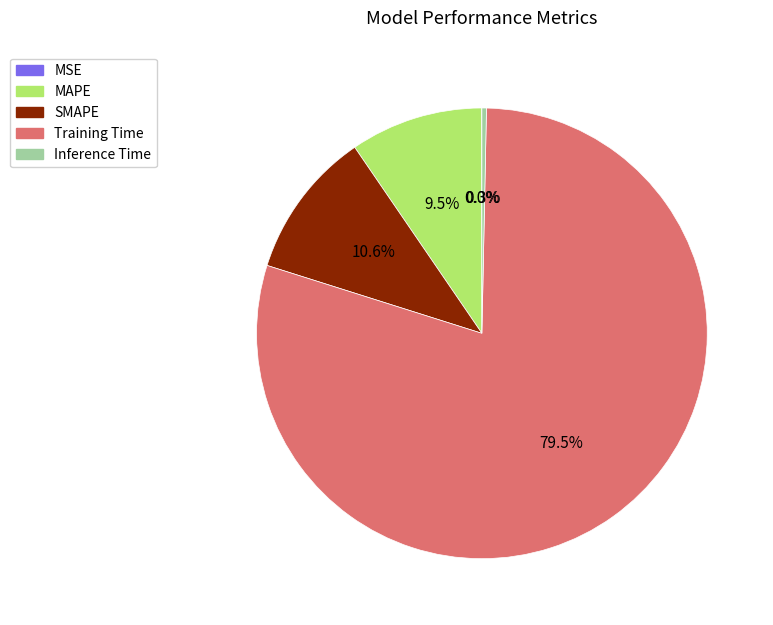

Which has a higher value, SMAPE or MAPE?

SMAPE